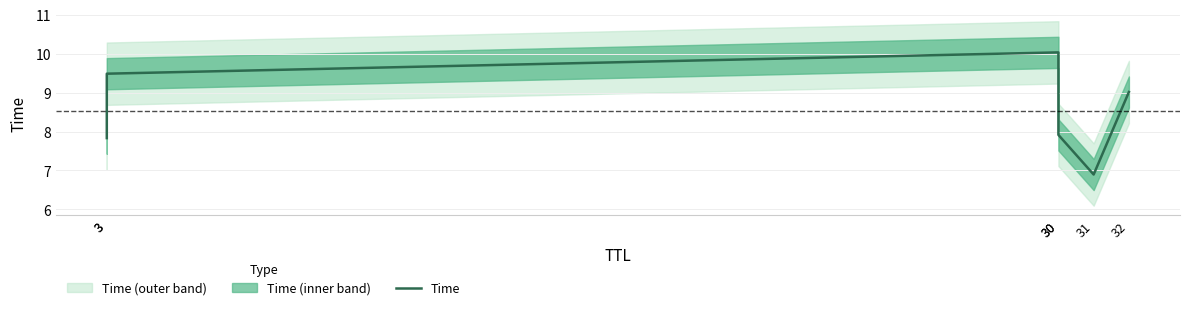

What is the value of the 6th point from the left?

9.0